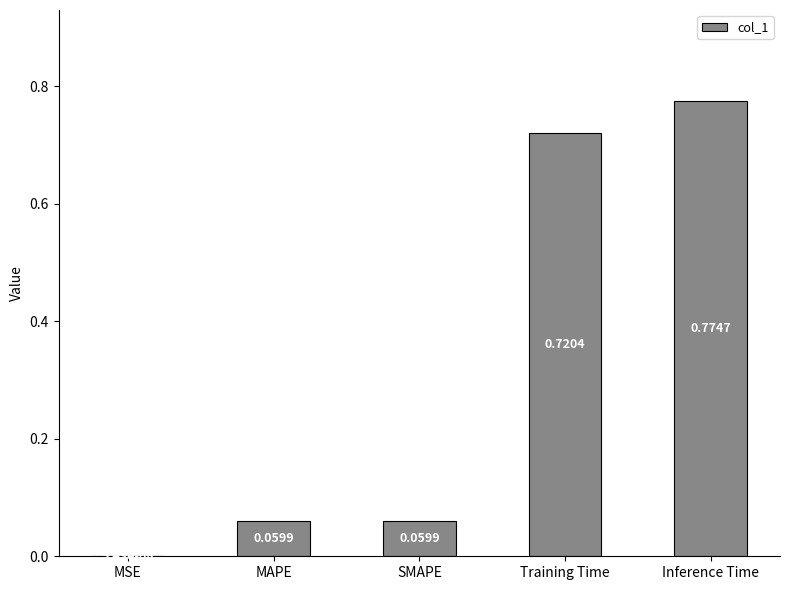

At which category does the chart reach its peak across all series?

Inference Time